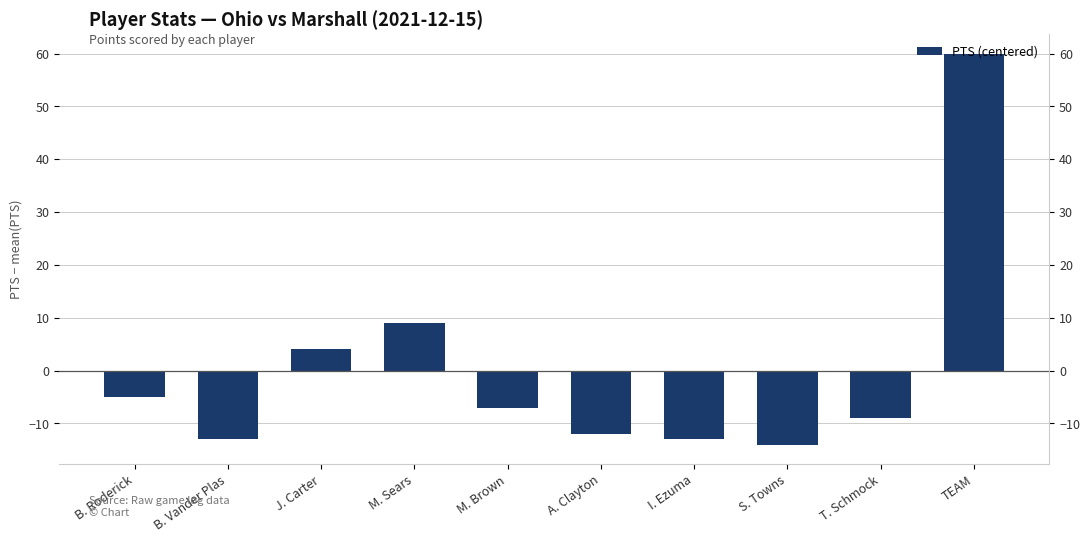

Reading left to right, list all the values displayed in this chart.

B. Roderick=-5	B. Vander Plas=-13	J. Carter=4	M. Sears=9	M. Brown=-7	A. Clayton=-12	I. Ezuma=-13	S. Towns=-14	T. Schmock=-9	TEAM=60